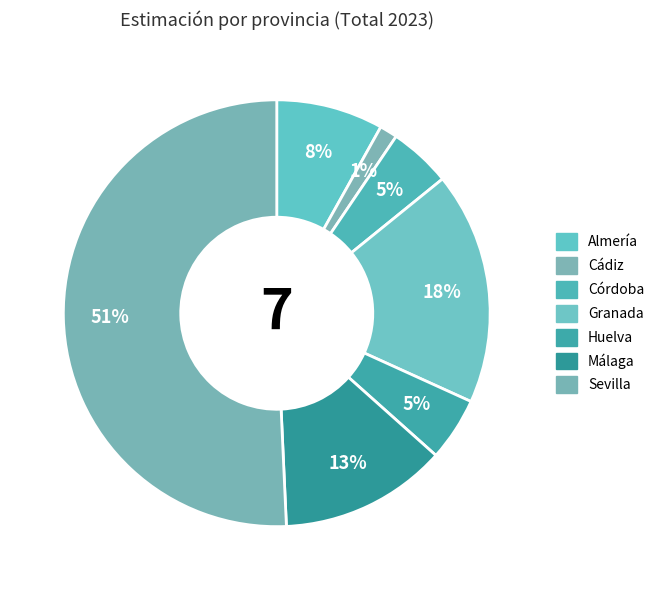

How many segments does this pie chart have?

7